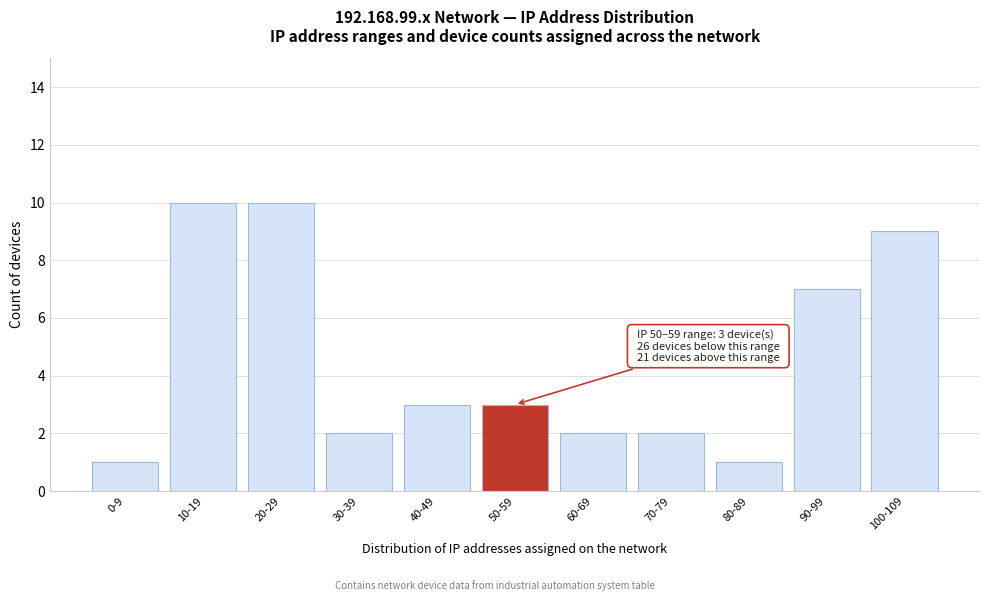

Reading left to right, what are all the values shown in this chart?

0-9=1	10-19=10	20-29=10	30-39=2	40-49=3	50-59=3	60-69=2	70-79=2	80-89=1	90-99=7	100-109=9